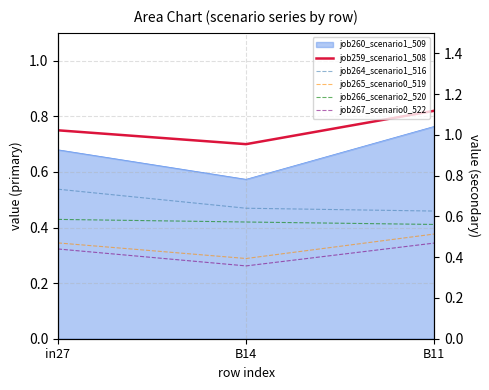

Which category has the highest value in the job265_scenario0_519 series?

B11